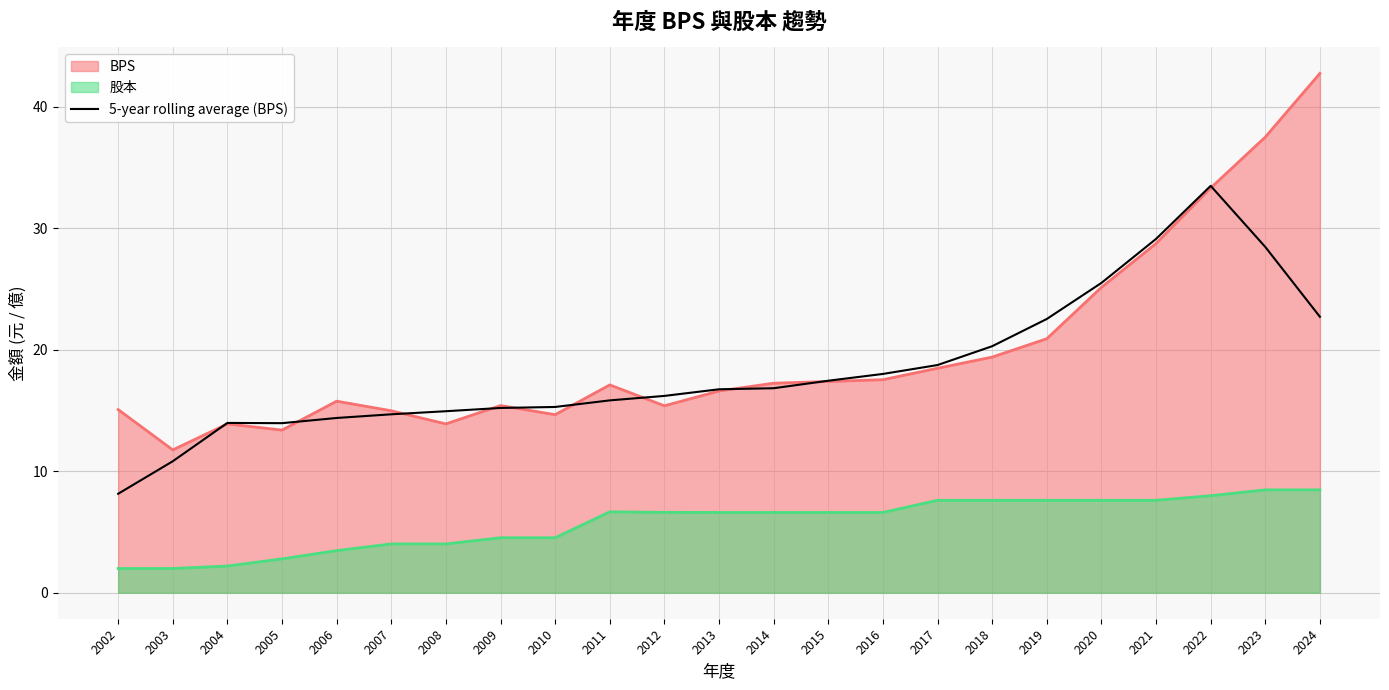

What is the total value across all series at 2024?

73.9